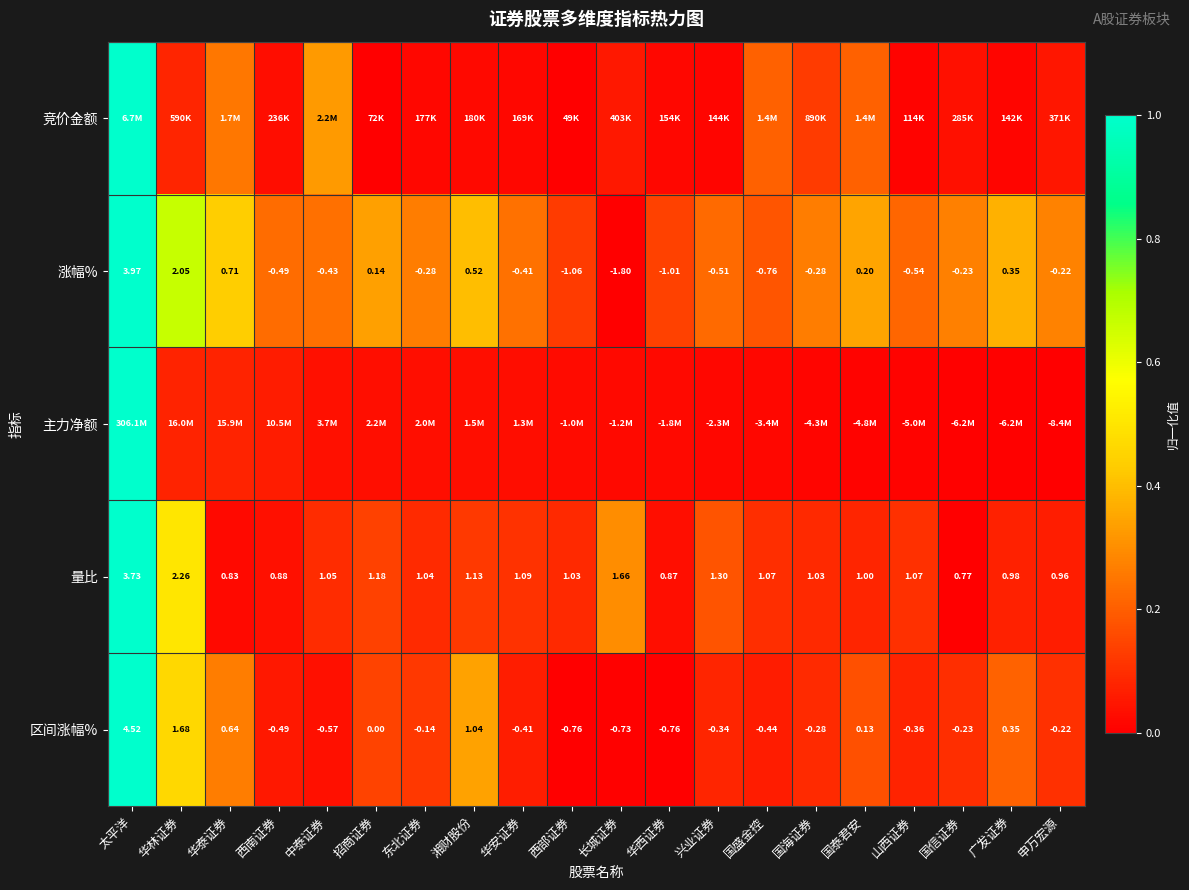

Which label corresponds to the largest value in the chart?

太平洋